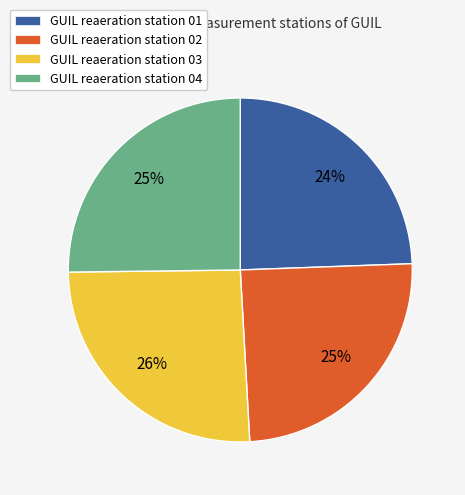

Which has a higher value, GUIL reaeration station 03 or GUIL reaeration station 01?

GUIL reaeration station 03